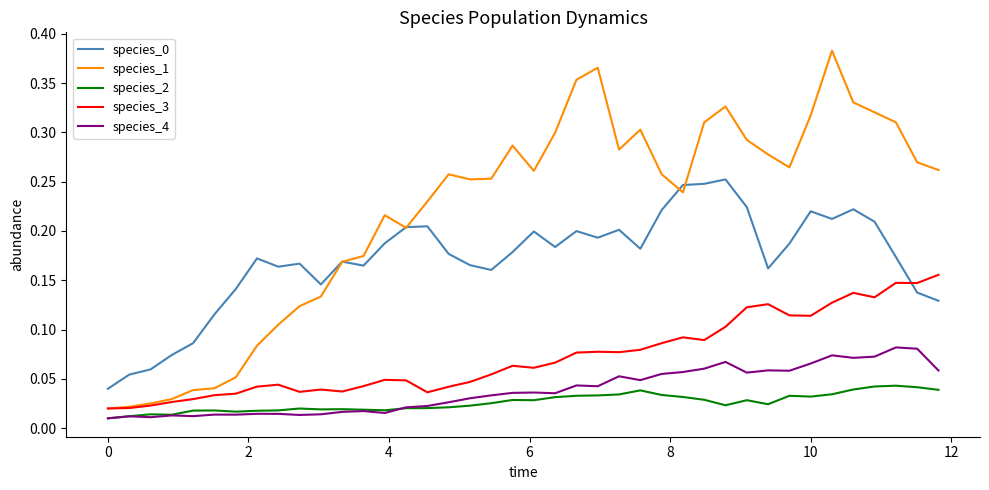

True or false: species_4 and species_0 cross at least once.

False